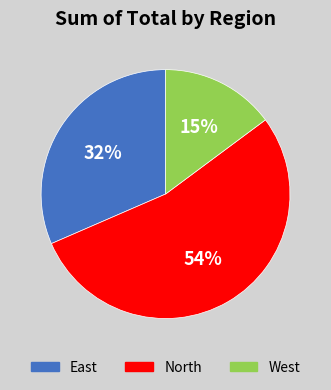

Does any single category account for the majority?

Yes